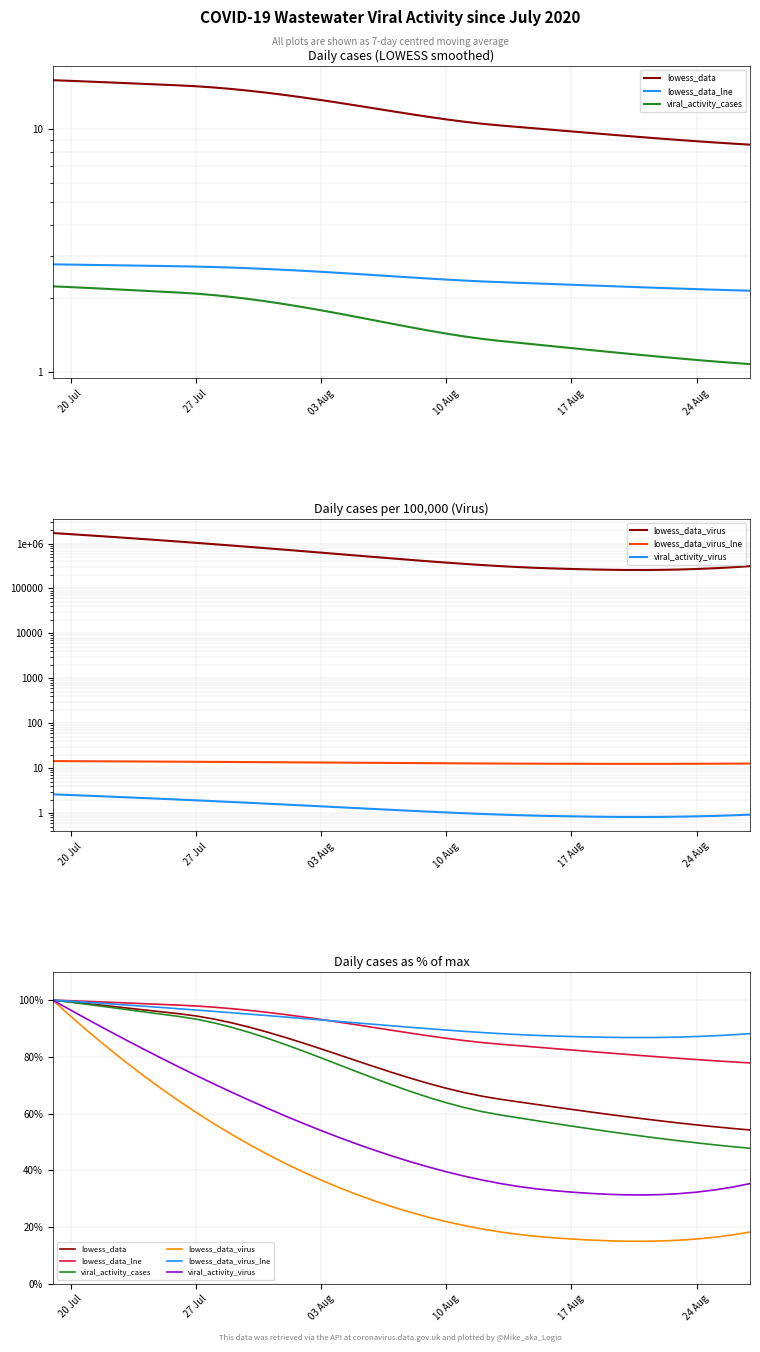

What are all the series names shown in the legend?

lowess_data, lowess_data_lne, viral_activity_cases, lowess_data_virus, lowess_data_virus_lne, viral_activity_virus